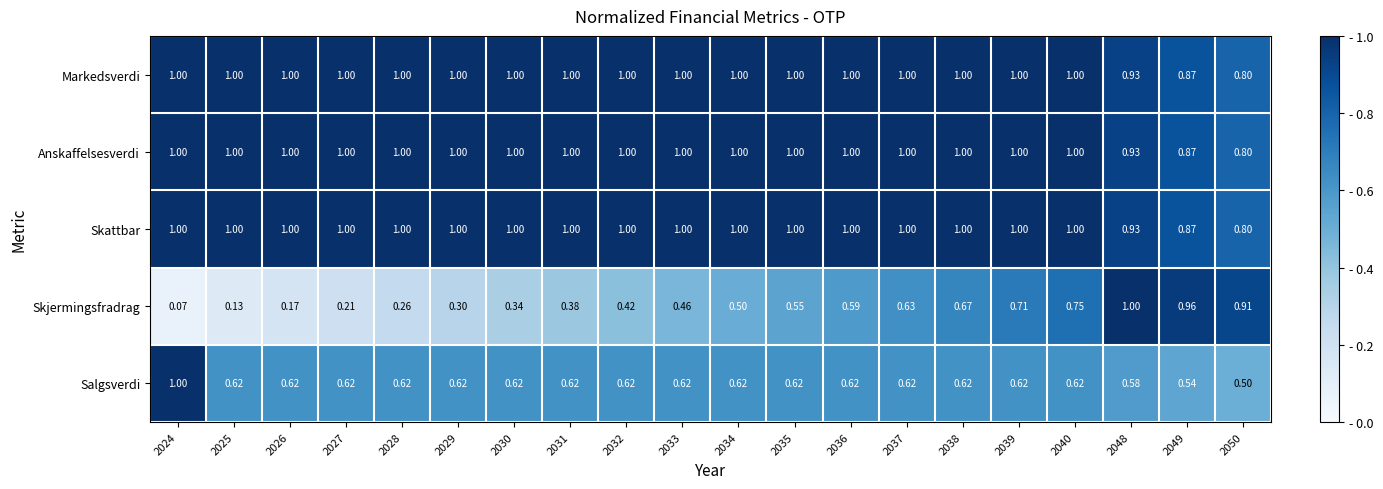

Is the value of Salgsverdi at 2024 greater than the value of Skjermingsfradrag at 2035?

Yes